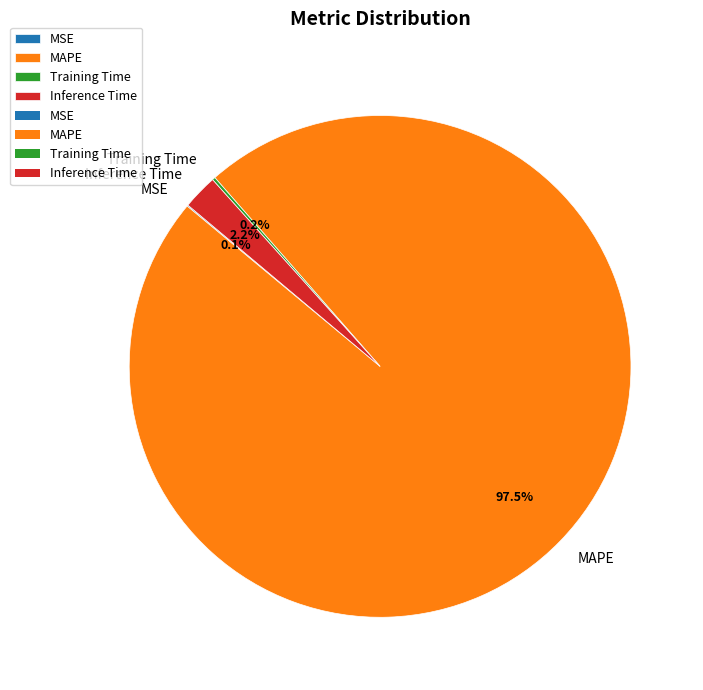

Which slice is the largest?

MAPE